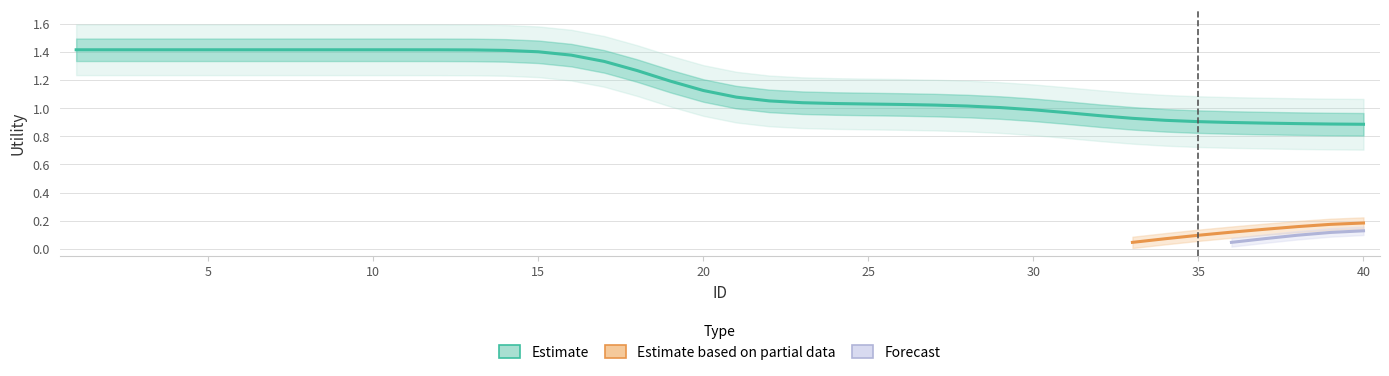

True or false: Estimate based on partial data has a value of 0.1 at 8.

False